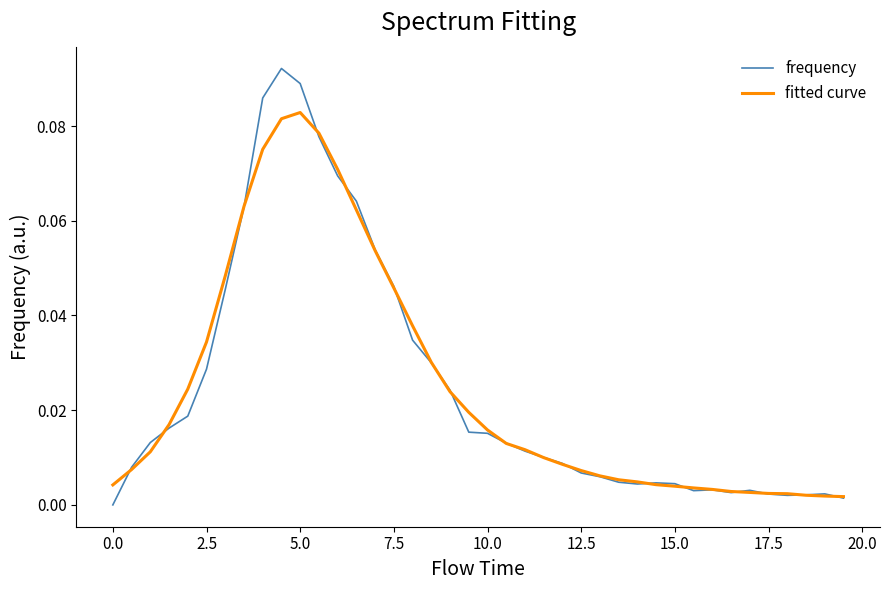

Which series has the largest range (max minus min)?

frequency